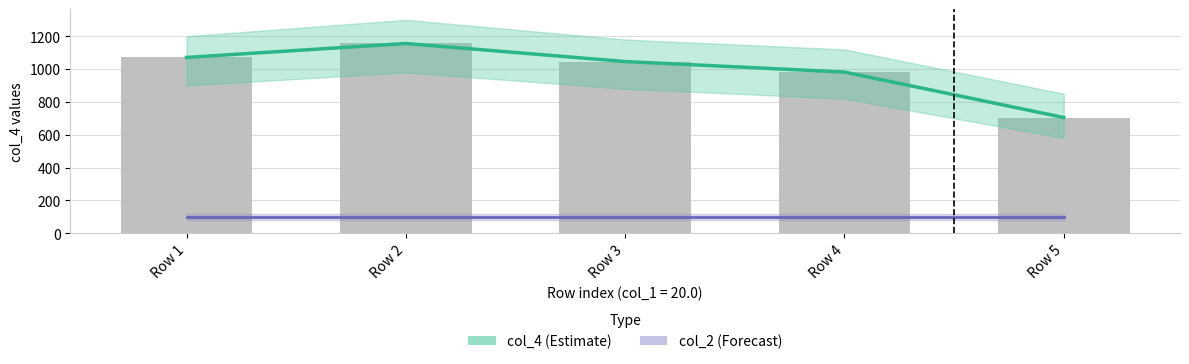

Which series has the largest range (max minus min)?

col_4 (Estimate)